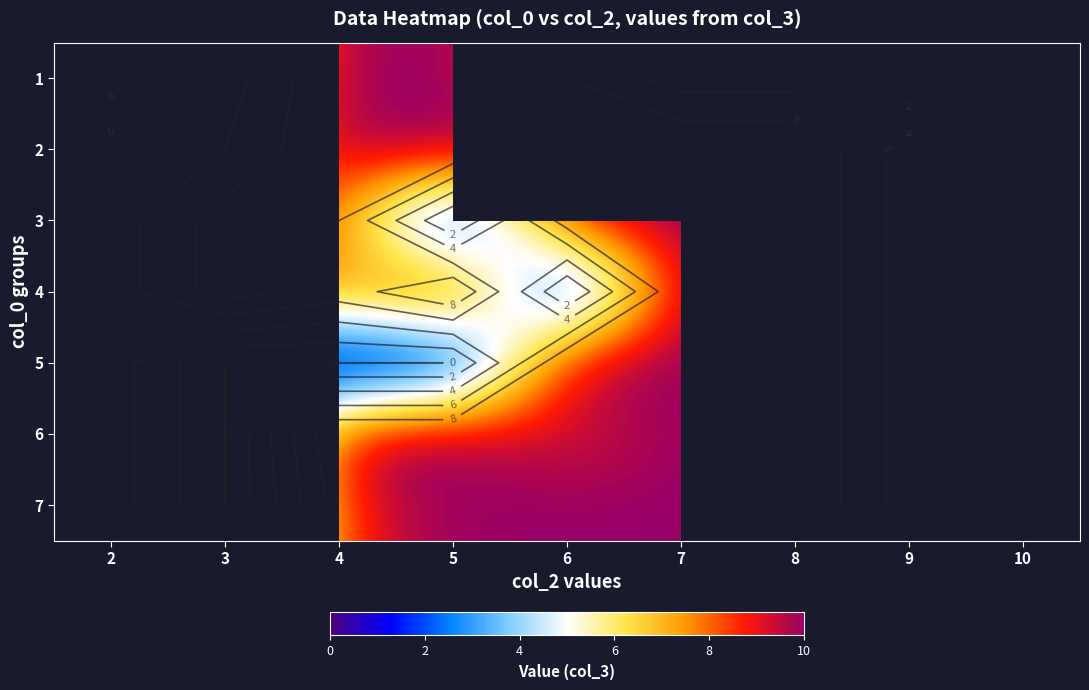

True or false: 2 has a value of 4.6 at 8.

False